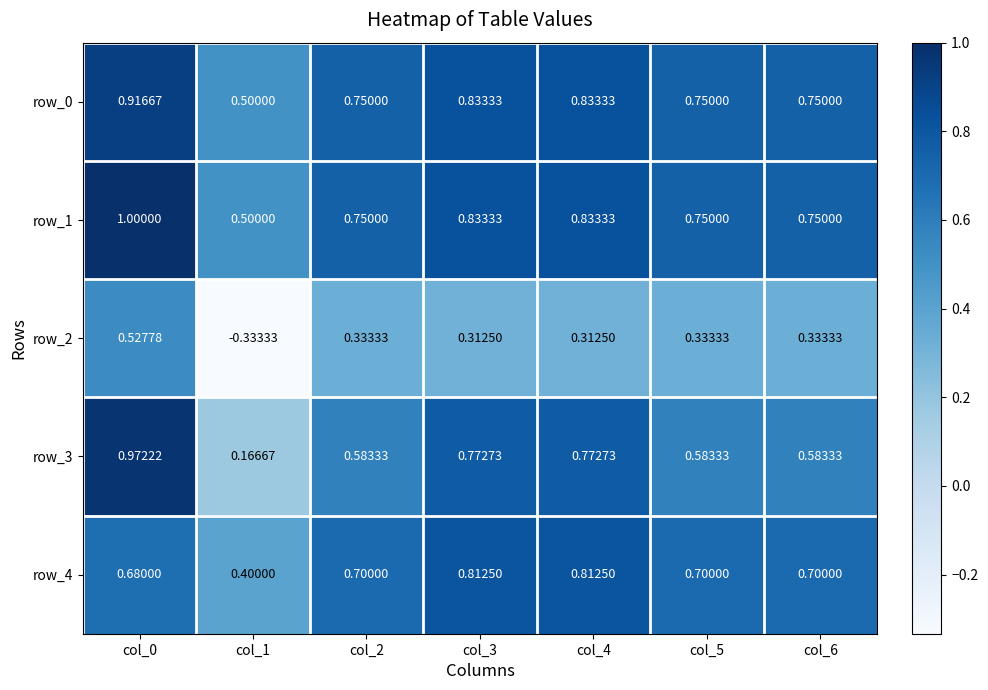

Is the value of row_3 at col_5 greater than the value of row_1 at col_3?

No